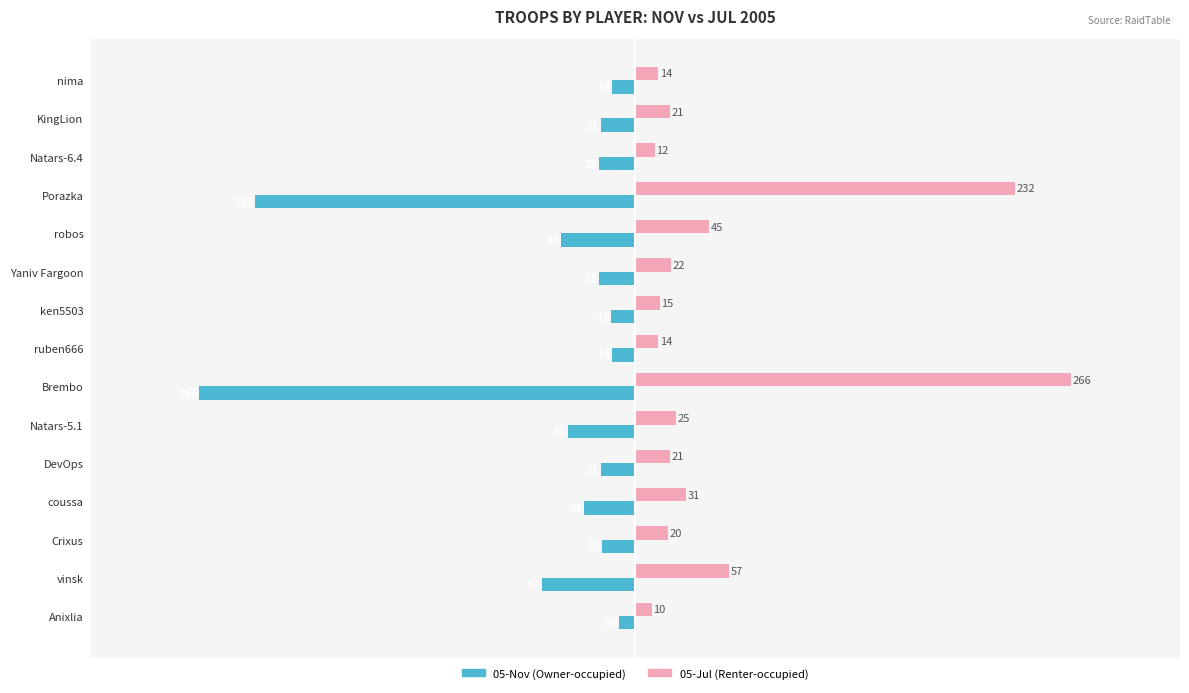

What is the difference between the highest and lowest values at ruben666?

28